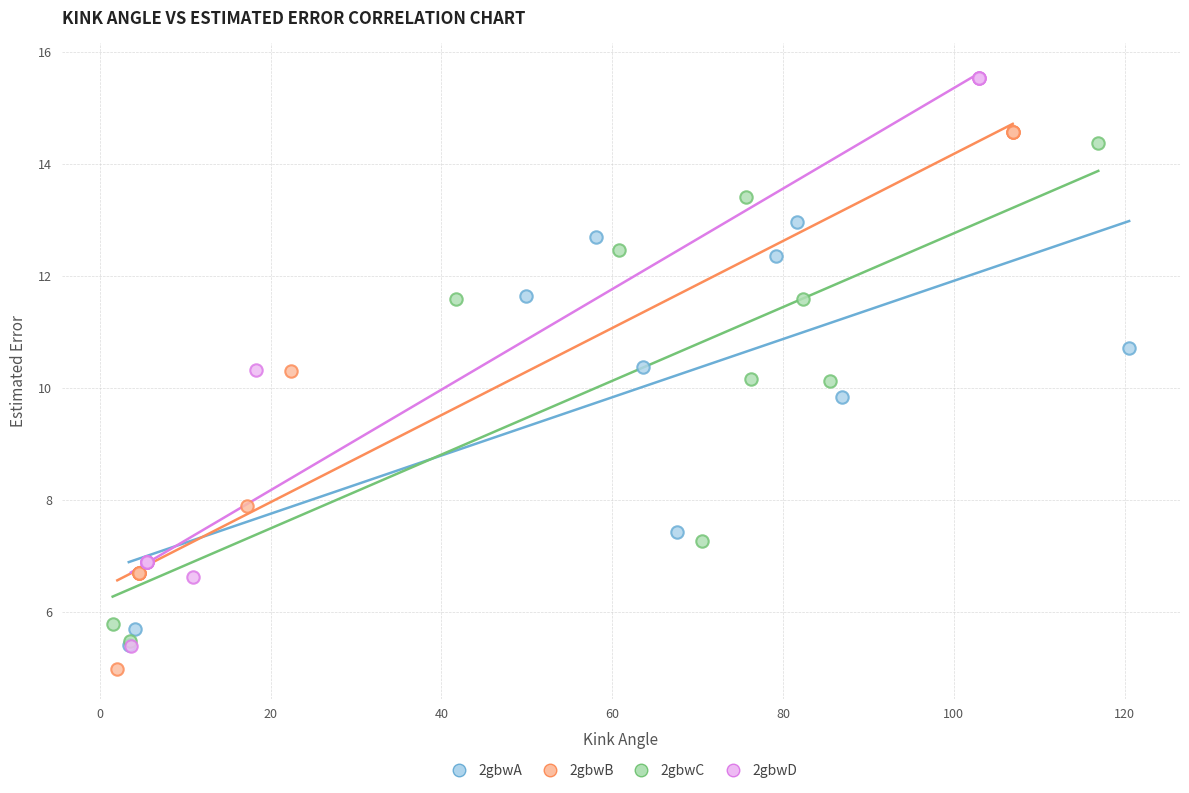

Which series has the largest Y range (max minus min)?

2gbwD